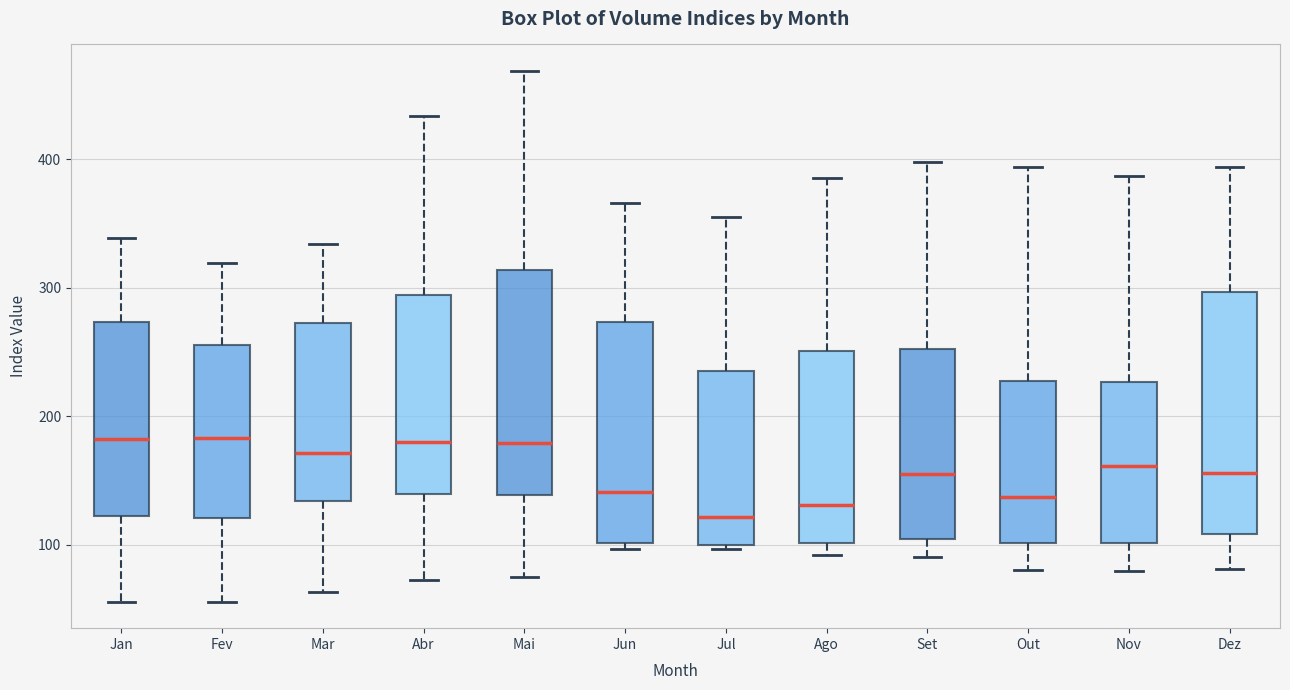

Reading left to right, transcribe this box plot: for each box, give where its median line is, the range the box spans, and where its two whiskers end, as read against the y-axis. The values are not printed on the chart, so give them approximately, as read against the axis.

Jan: median 180, box 120 to 270, whiskers 60 to 340
Fev: median 180, box 120 to 260, whiskers 60 to 320
Mar: median 170, box 130 to 270, whiskers 60 to 330
Abr: median 180, box 140 to 290, whiskers 70 to 430
Mai: median 180, box 140 to 310, whiskers 70 to 470
Jun: median 140, box 100 to 270, whiskers 100 (just below the box's lower edge) to 370
Jul: median 120, box 100 to 240, whiskers 100 (just below the box's lower edge) to 360
Ago: median 130, box 100 to 250, whiskers 90 to 390
Set: median 150, box 100 to 250, whiskers 90 to 400
Out: median 140, box 100 to 230, whiskers 80 to 390
Nov: median 160, box 100 to 230, whiskers 80 to 390
Dez: median 160, box 110 to 300, whiskers 80 to 390